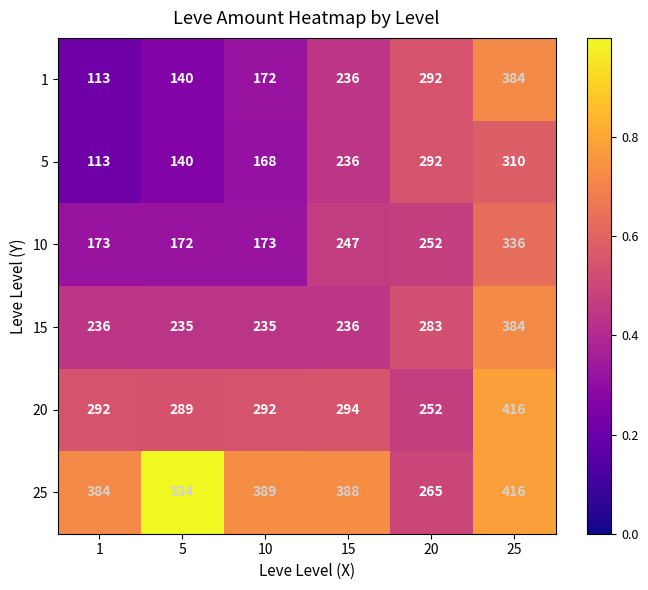

What is the sum of the 20 values at 25 and 15?

710